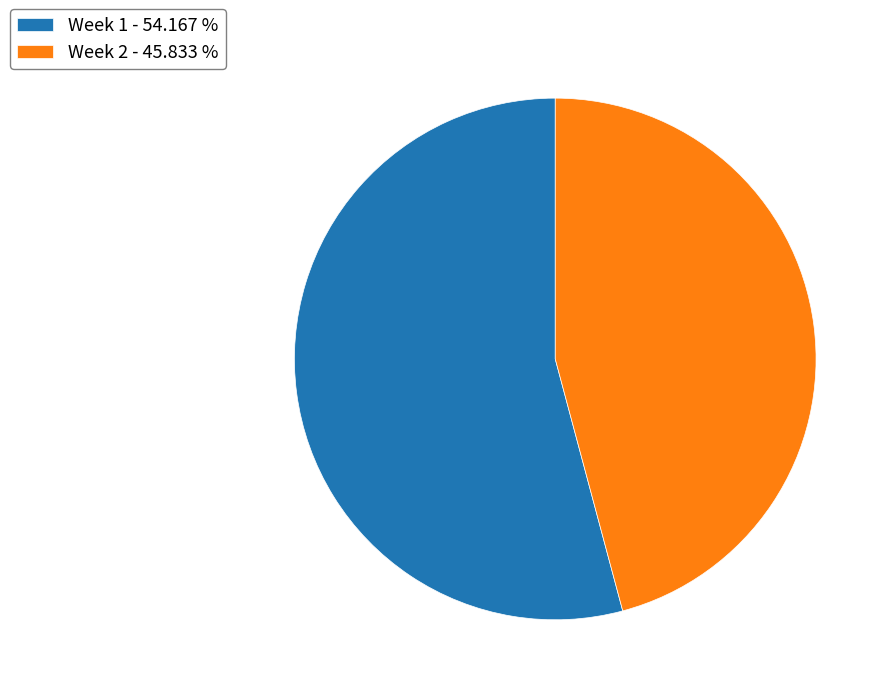

Is there any slice that represents more than half of the pie?

Yes